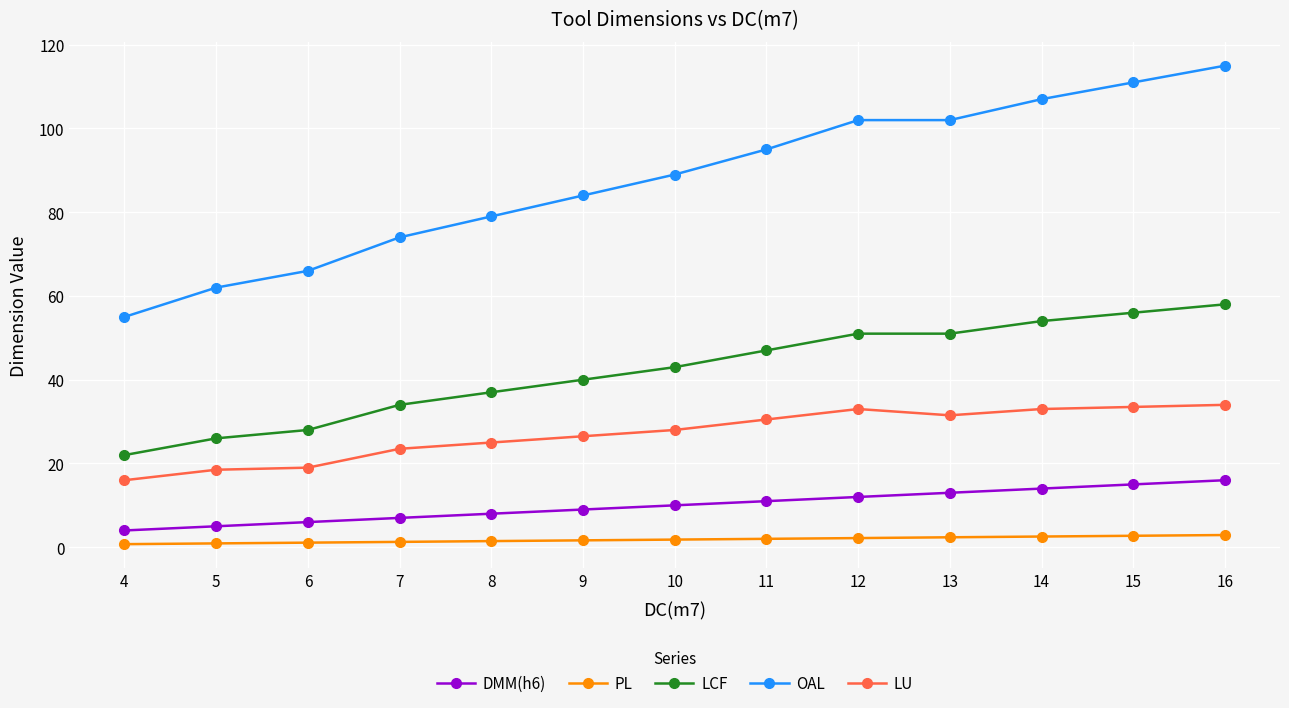

The value of LU at 10 is 14.1. True or false?

False